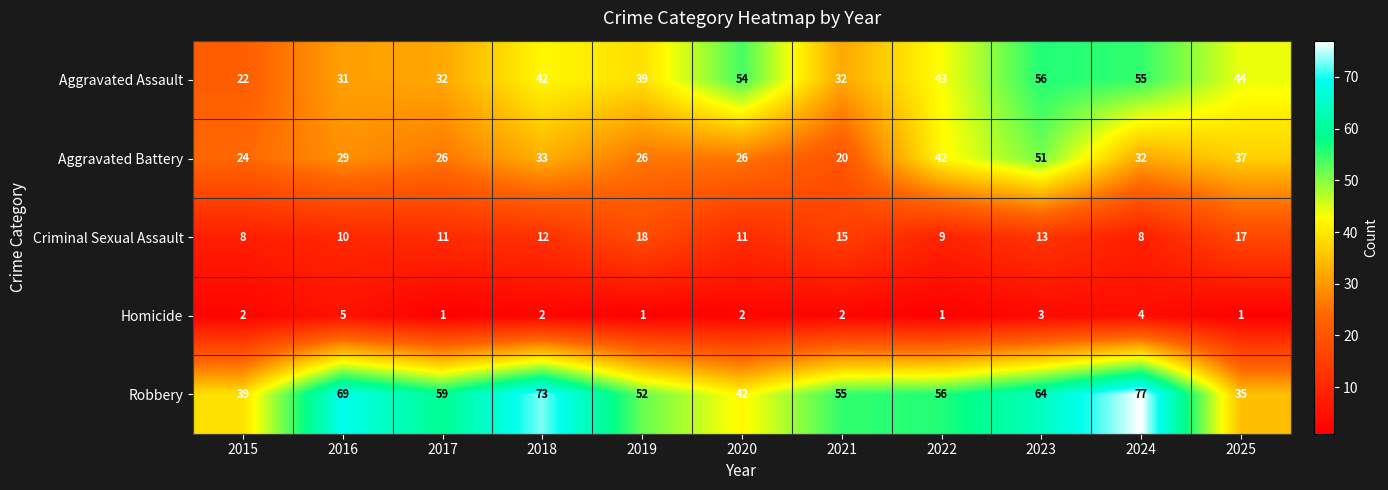

Rank the series by their average value, from lowest to highest.

Homicide, Criminal Sexual Assault, Aggravated Battery, Aggravated Assault, Robbery